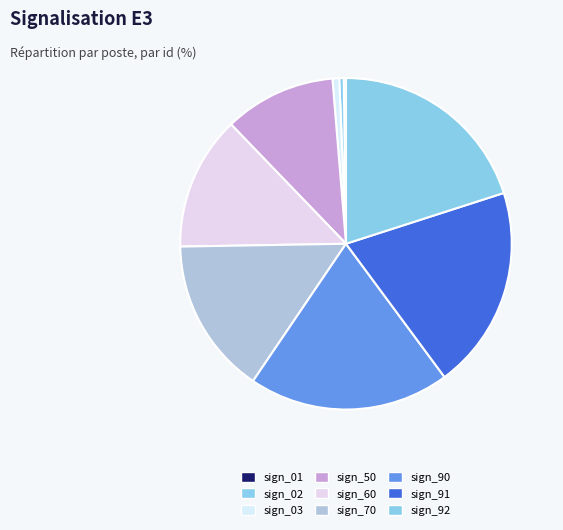

True or false: sign_60 accounts for 13% of the total.

True